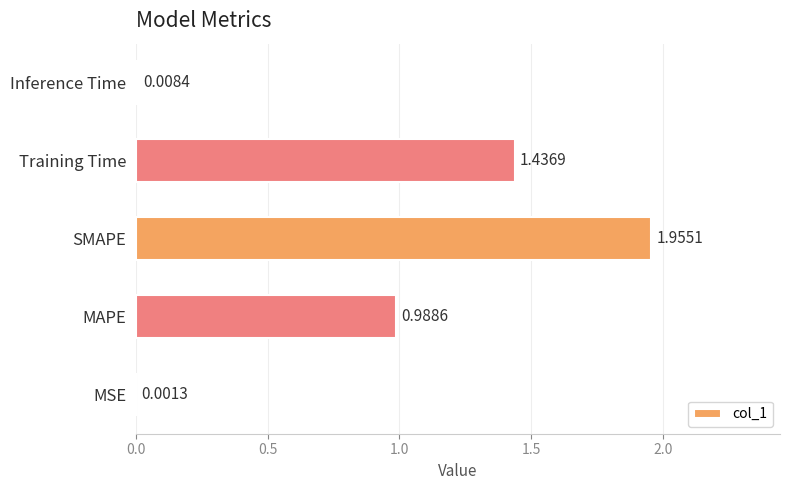

Count the number of data series in this chart.

1